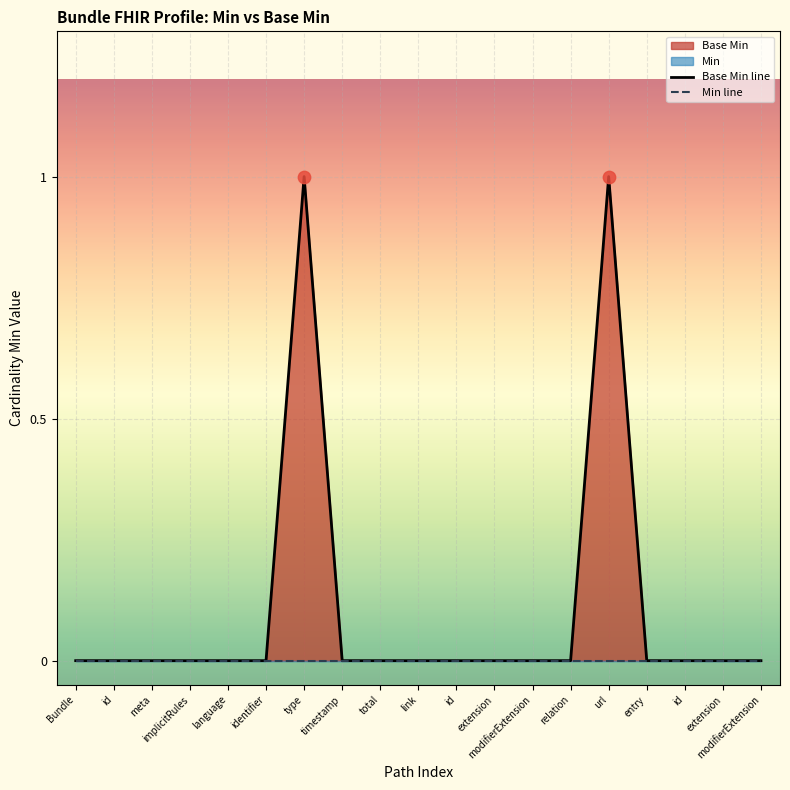

Is the value of Min line at id greater than the value of Base Min line at extension?

No